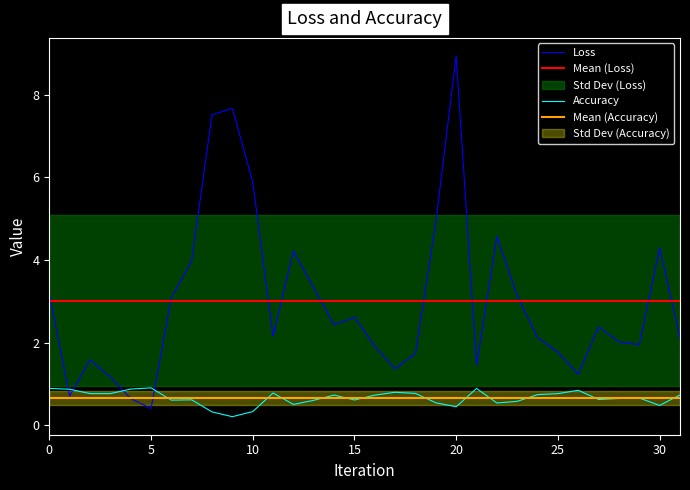

List the series in order of their overall mean, lowest first.

accuracy, loss